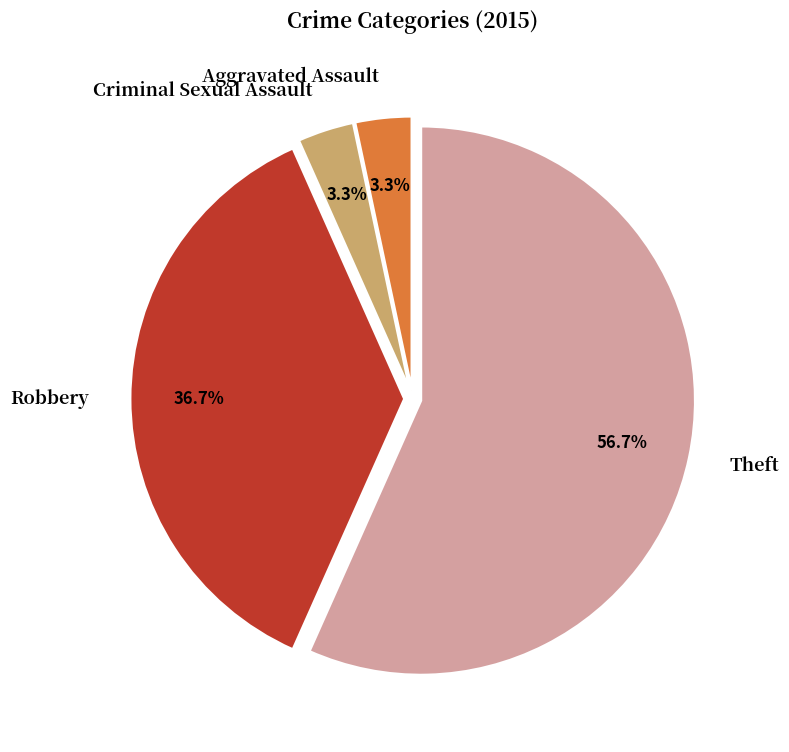

To the nearest percent, what portion does Theft represent?

57%